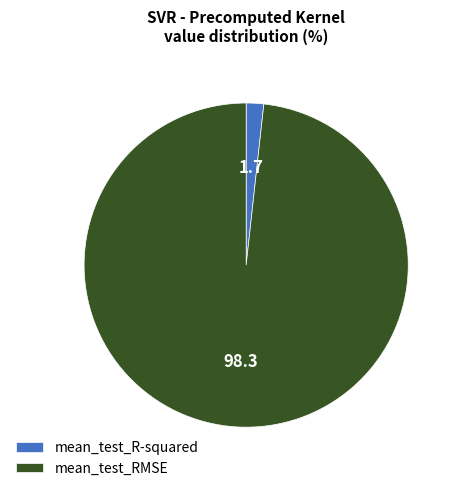

Which has a higher value, mean_test_R-squared or mean_test_RMSE?

mean_test_RMSE